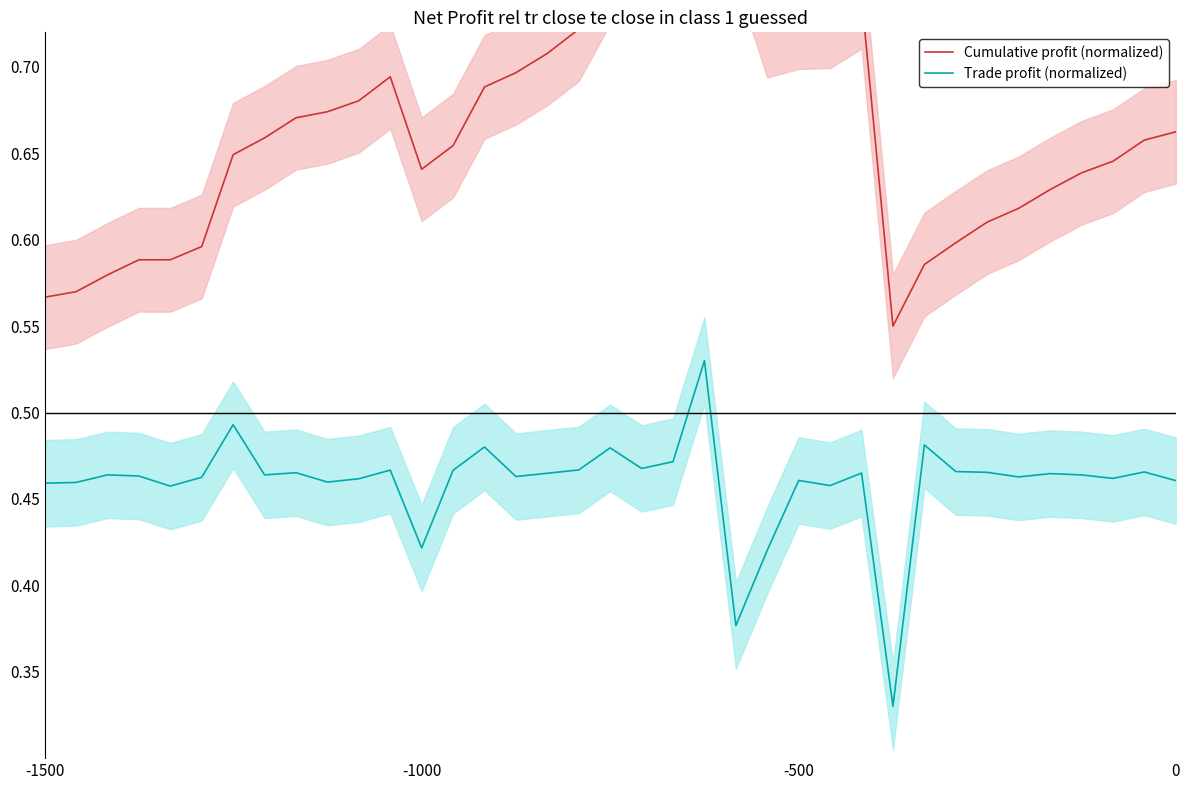

What is the smallest value displayed?

0.3